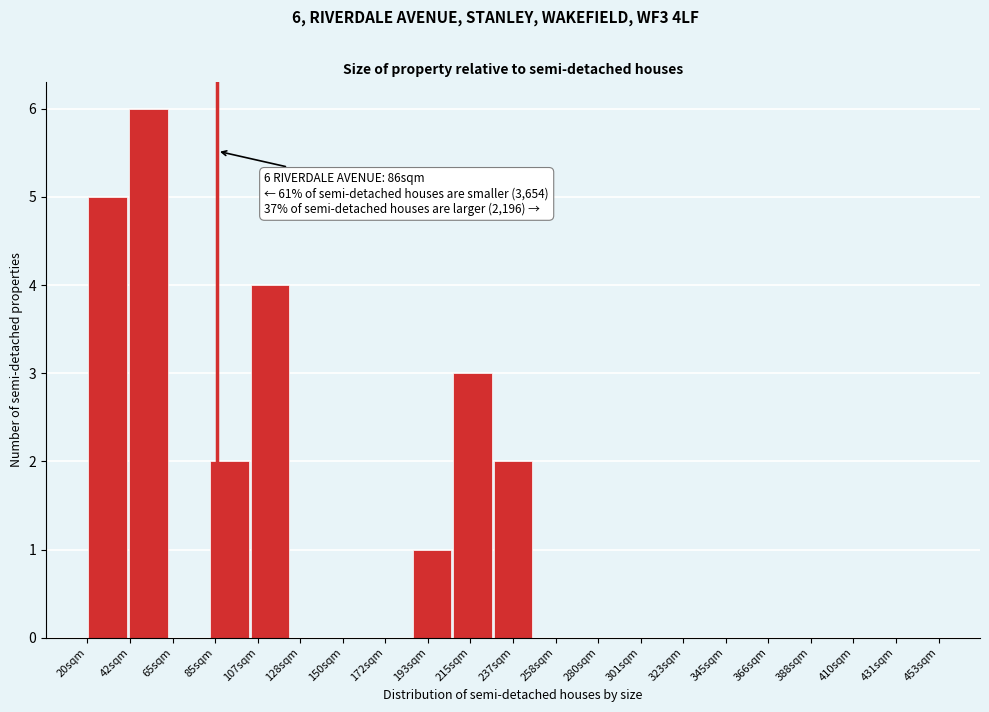

Over which range of the x-axis is the bar tallest?

40 to 60